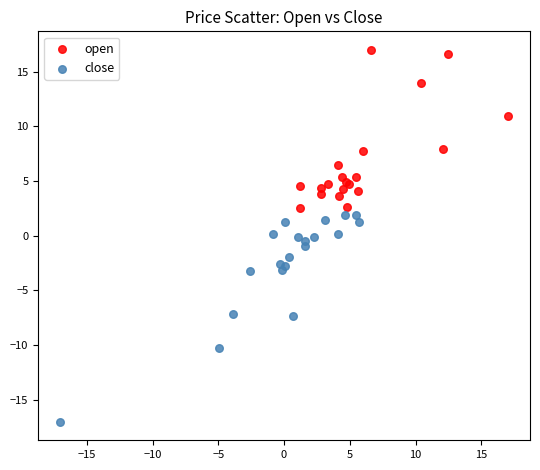

Which series contains the highest Y value?

open